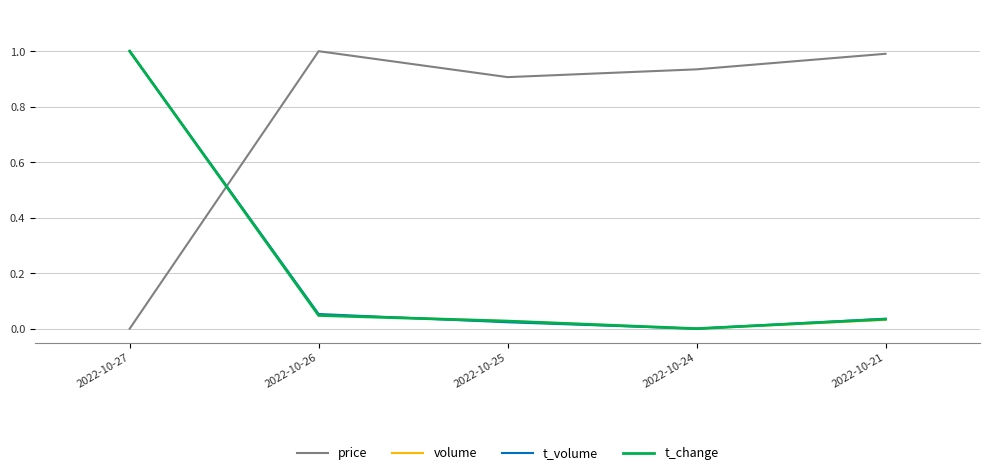

True or false: price and t_volume cross at least once.

True